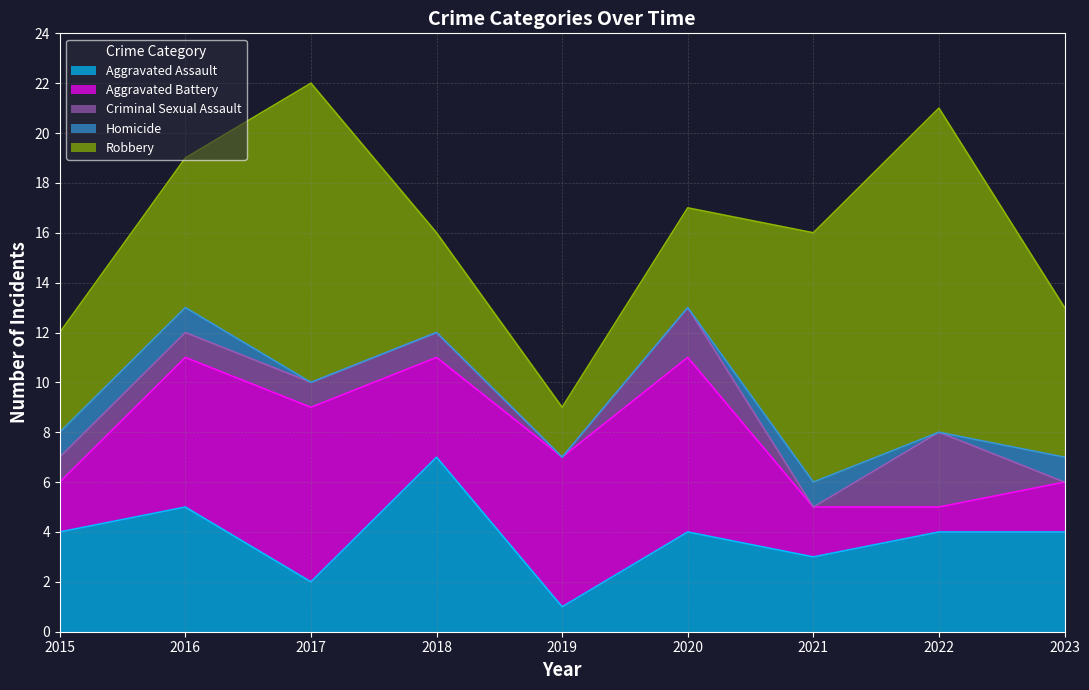

What are all the series names shown in the legend?

Aggravated Assault, Aggravated Battery, Criminal Sexual Assault, Homicide, Robbery